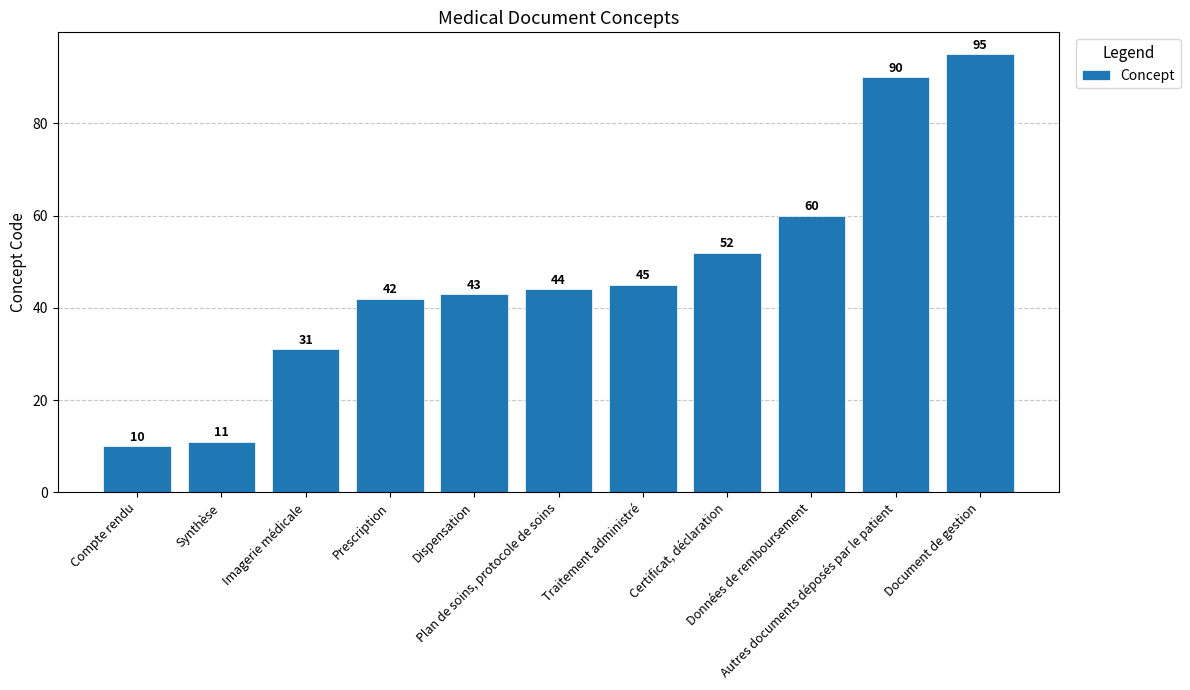

What is the difference between the maximum and minimum values?

85